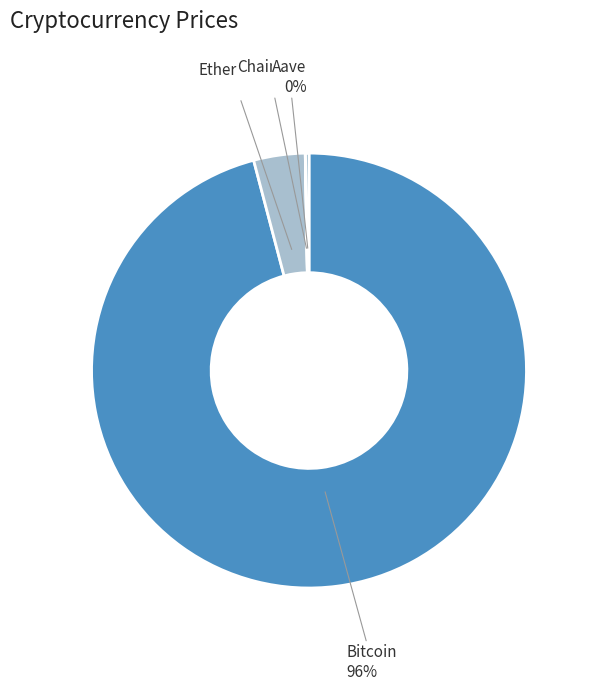

Count the number of slices in the pie.

4